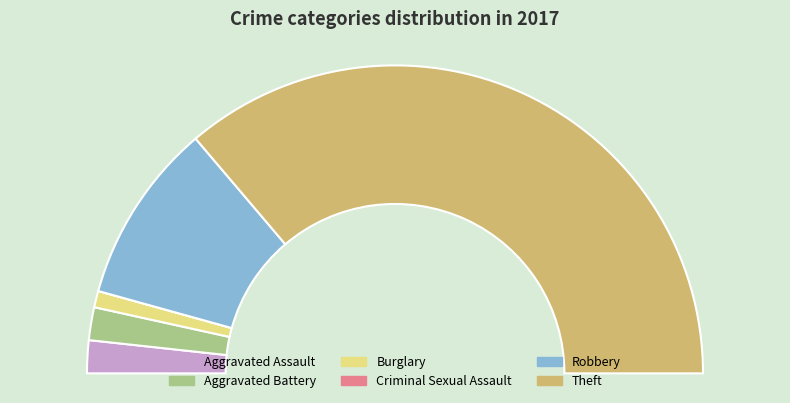

True or false: Aggravated Assault accounts for 1% of the total.

False